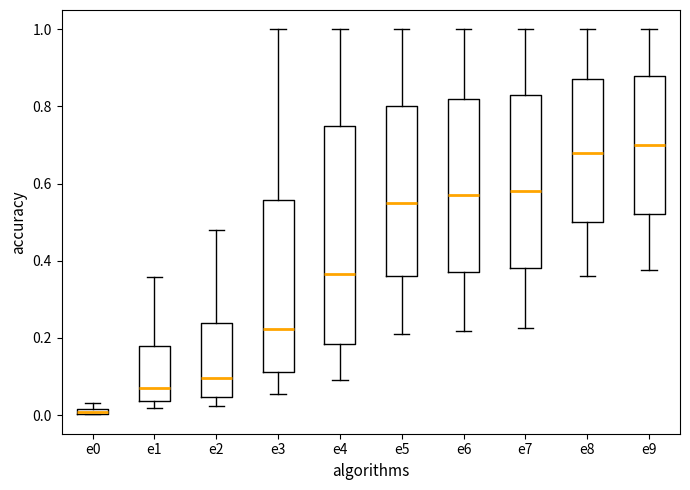

Where does the upper whisker of the box for e1 end on the y-axis? The values are not printed on the chart, so give them approximately, as read against the axis.

0.36